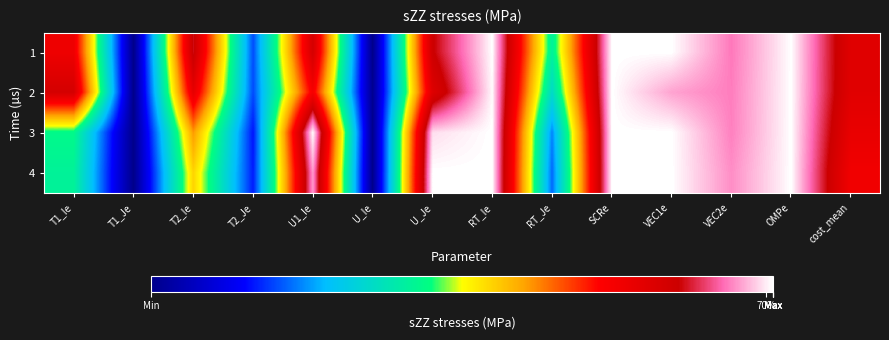

At how many categories does at least one series exceed 0?

10